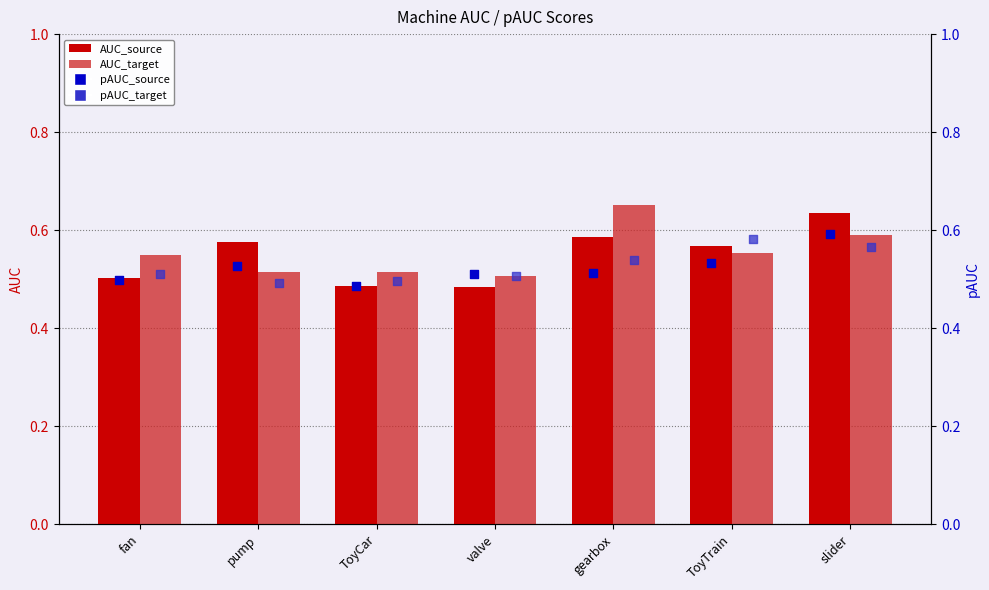

Which series reaches the minimum Y coordinate?

AUC_source